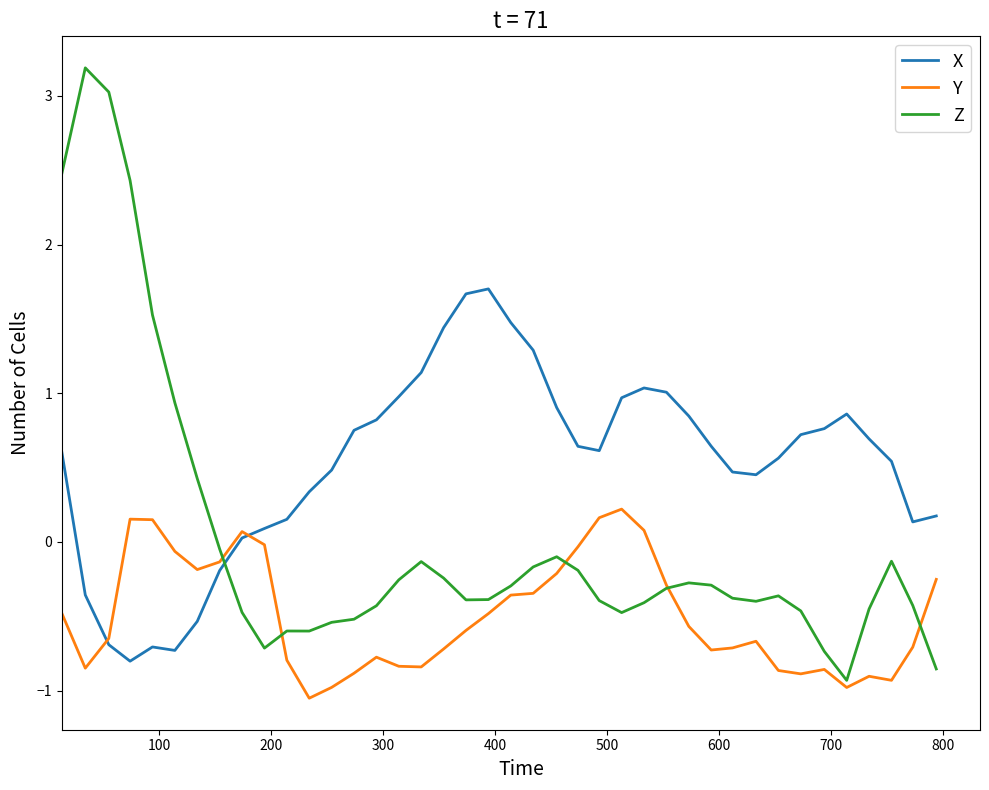

What is the greatest value displayed?

3.2